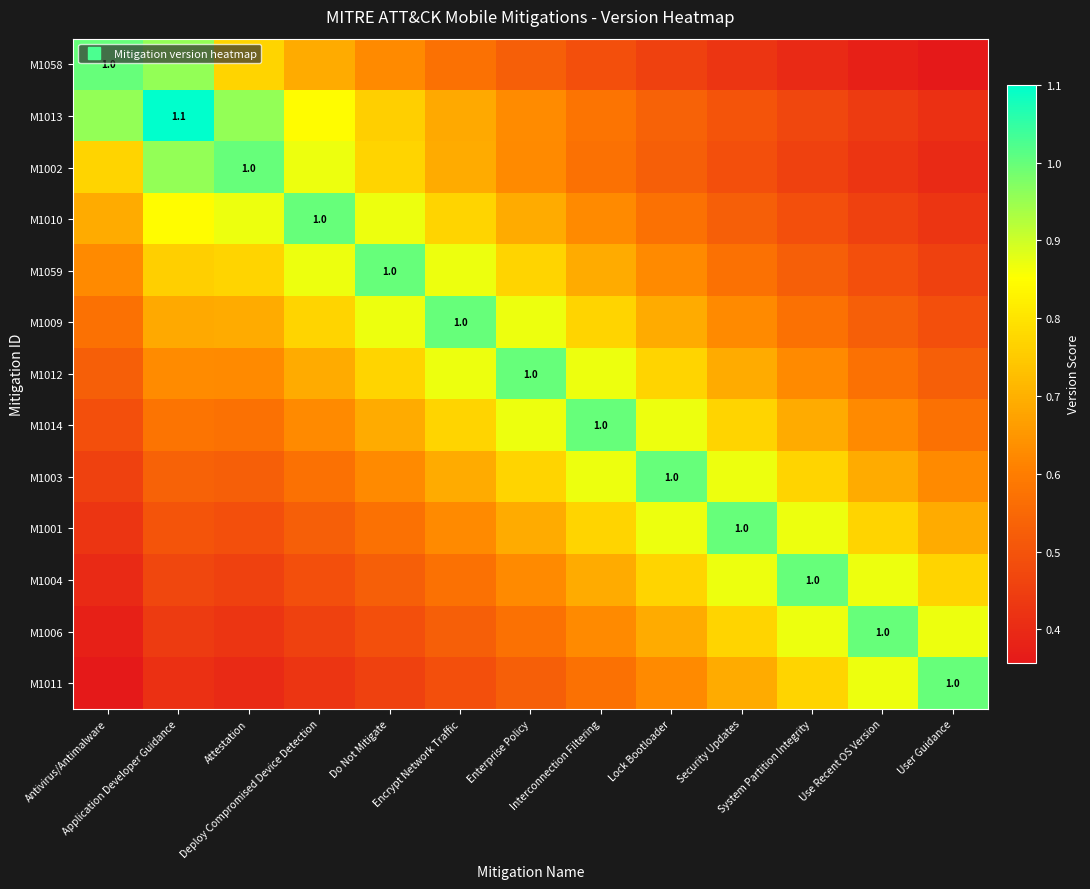

Is the value of M1001 at Lock Bootloader greater than the value of M1011 at Encrypt Network Traffic?

Yes